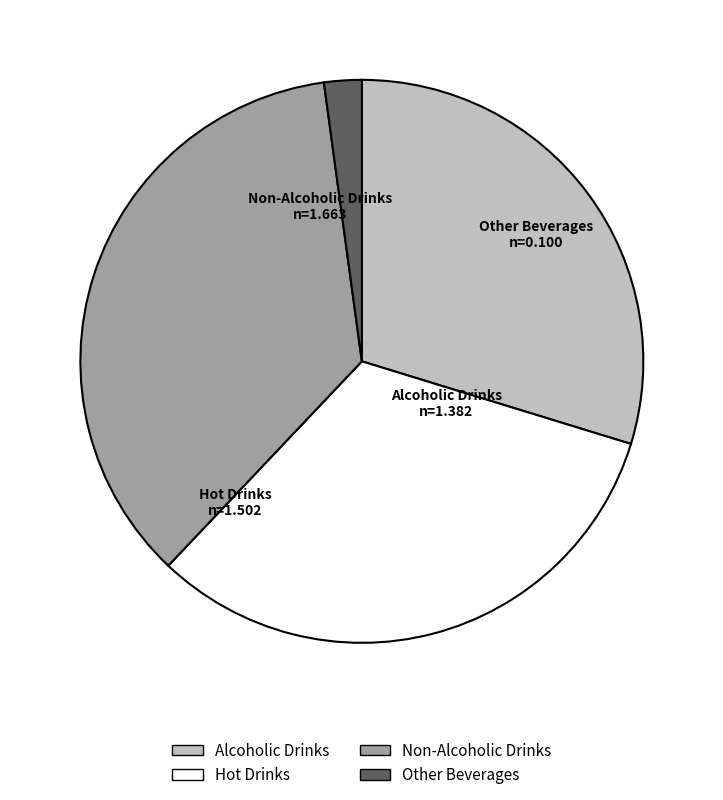

Combined, do Alcoholic Drinks and Other Beverages account for over 50%?

No